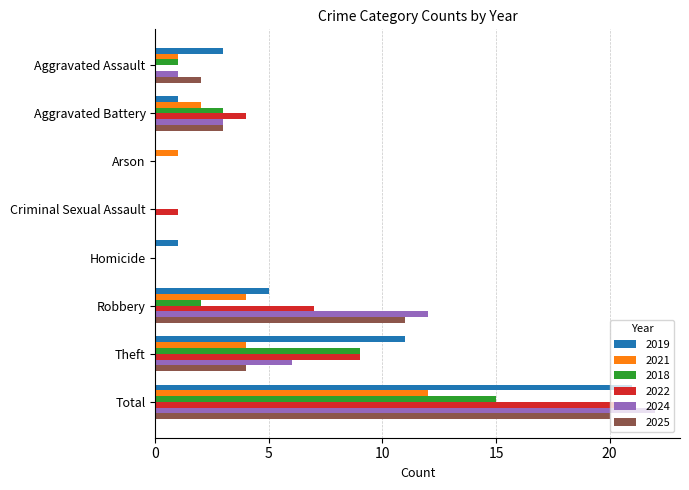

The value of 2018 at Robbery is 2. True or false?

True